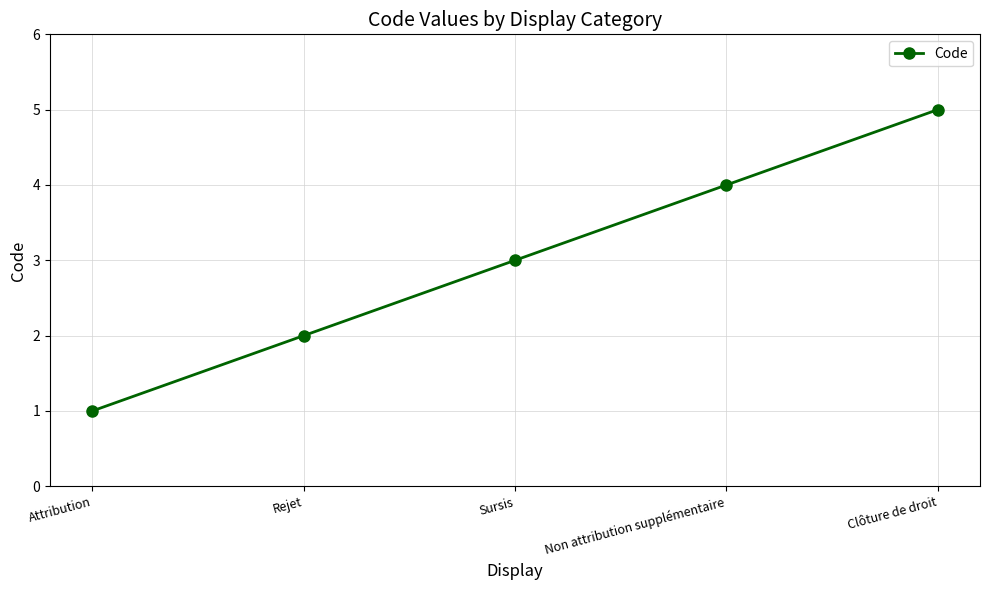

The value at Rejet is 2. True or false?

True